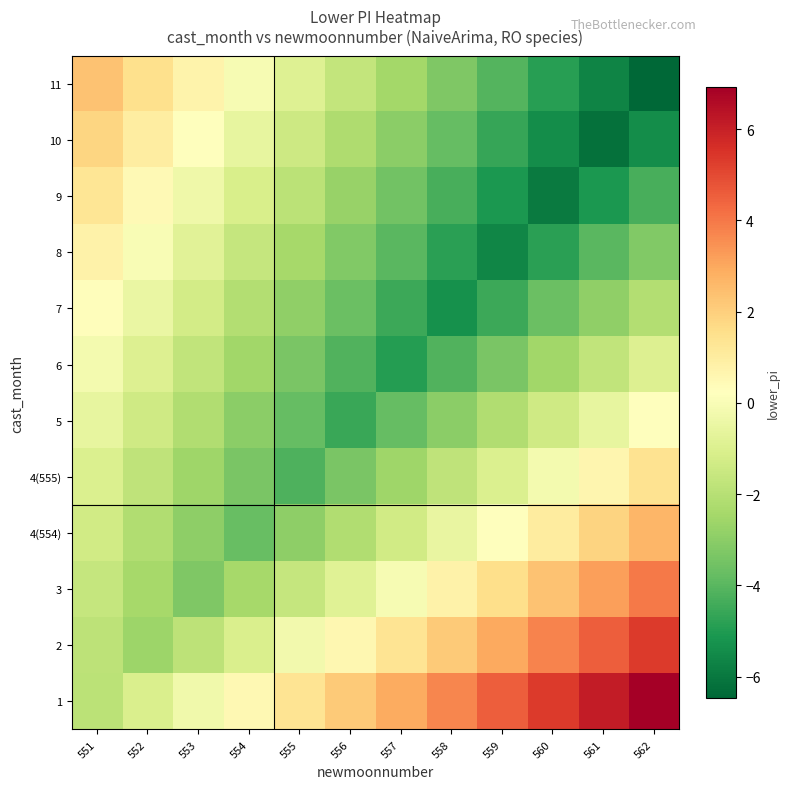

Count the number of data series in this chart.

12